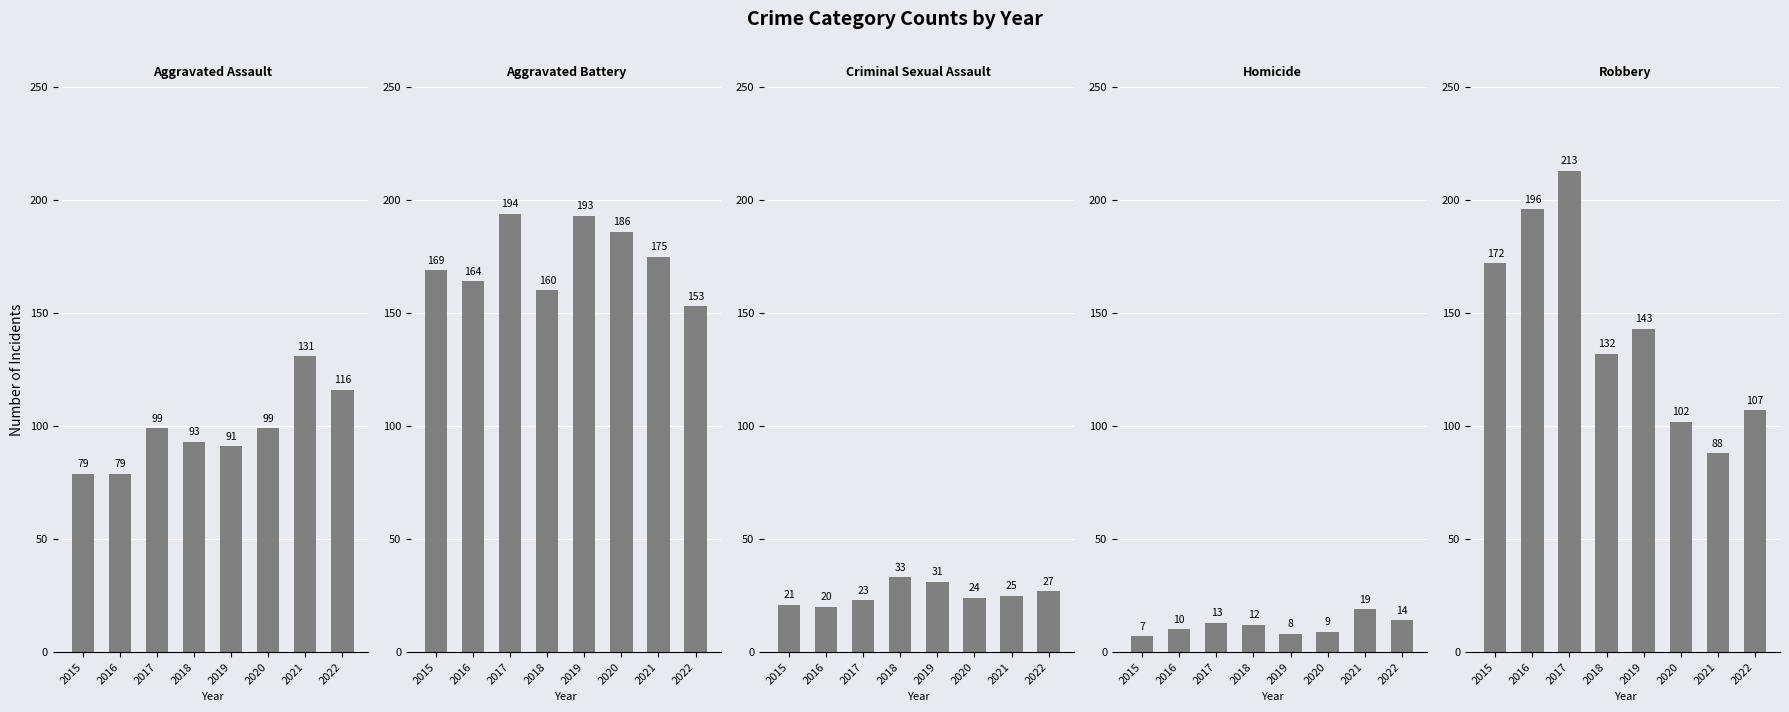

Reading right to left, what are all the values shown in this chart?

Aggravated Assault: 2022=116	2021=131	2020=99	2019=91	2018=93	2017=99	2016=79	2015=79
Aggravated Battery: 2022=153	2021=175	2020=186	2019=193	2018=160	2017=194	2016=164	2015=169
Criminal Sexual Assault: 2022=27	2021=25	2020=24	2019=31	2018=33	2017=23	2016=20	2015=21
Homicide: 2022=14	2021=19	2020=9	2019=8	2018=12	2017=13	2016=10	2015=7
Robbery: 2022=107	2021=88	2020=102	2019=143	2018=132	2017=213	2016=196	2015=172